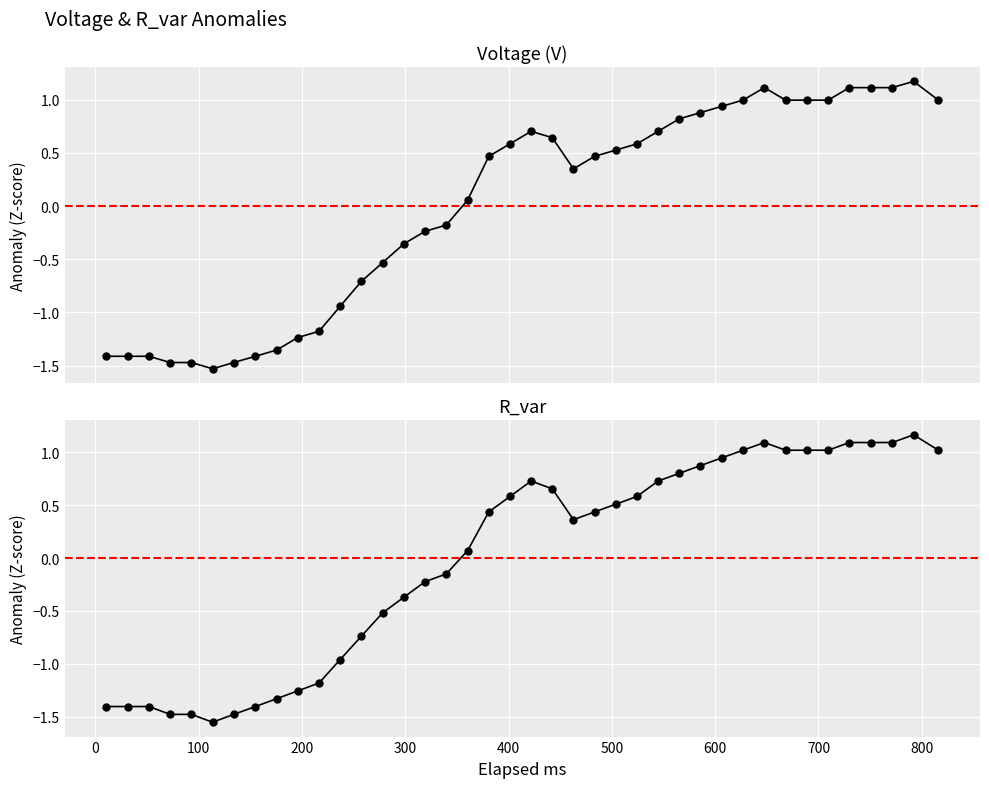

What is the minimum value shown in the chart?

-1.6